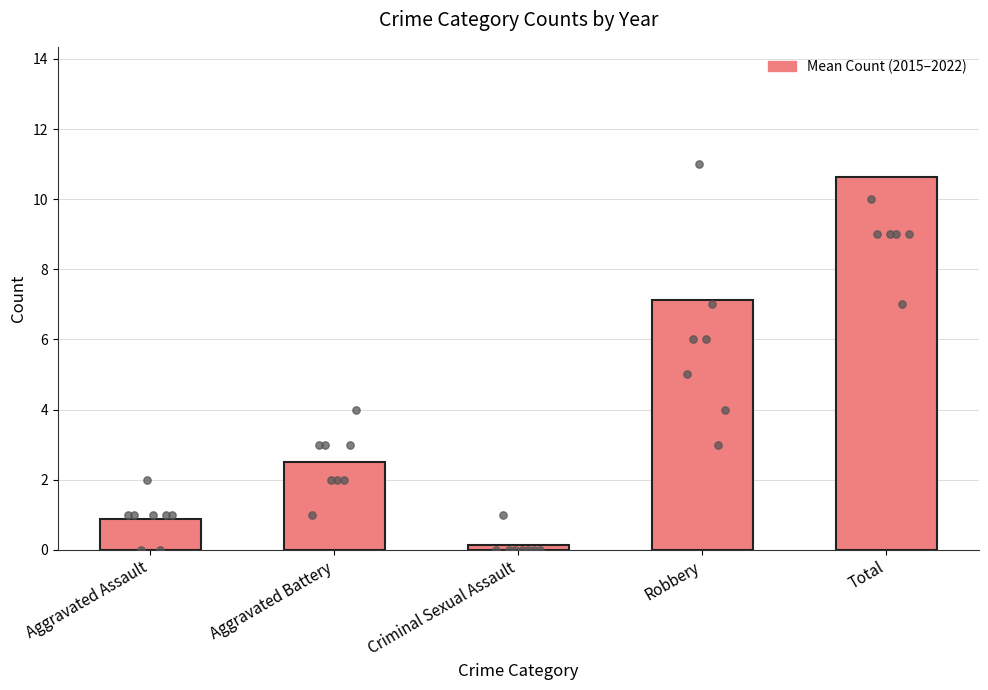

Which has a higher value, Criminal Sexual Assault or Robbery?

Robbery